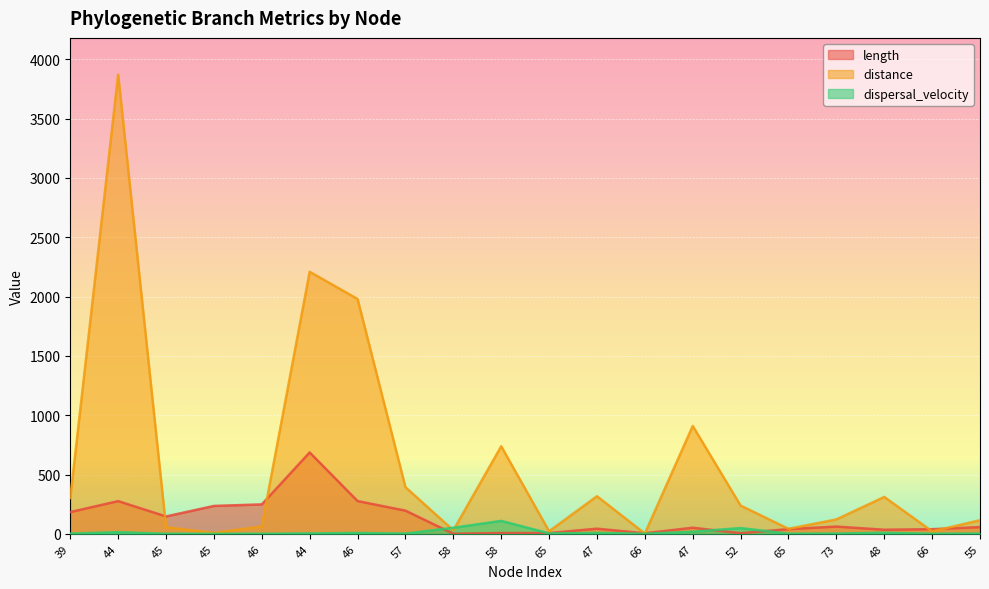

Between 39 and 48, which is larger?

39